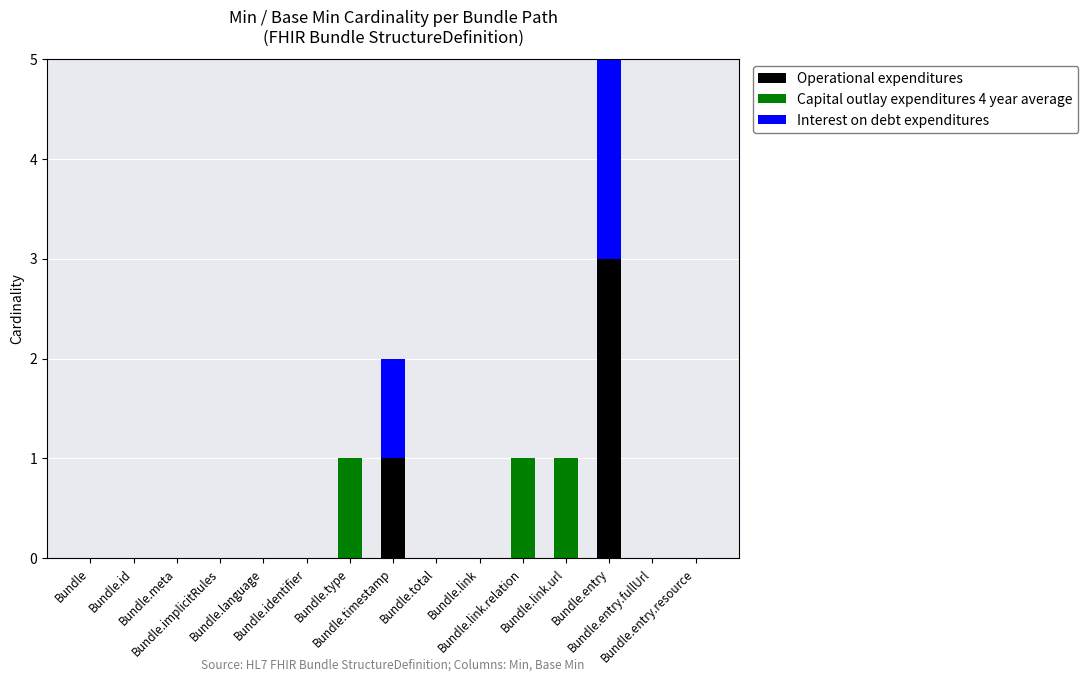

What is the difference between the maximum and minimum values in the Operational expenditures series?

3